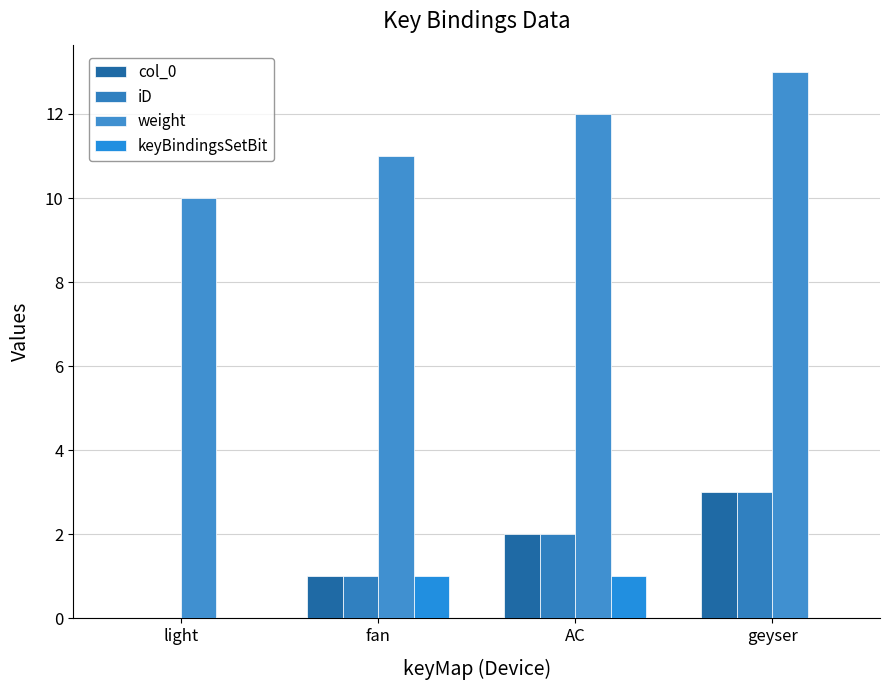

How many groups of bars are there?

4